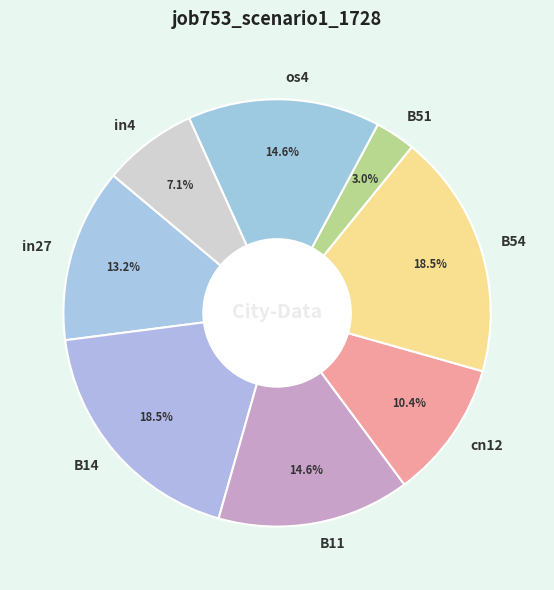

What is the smallest slice in the pie chart?

B51